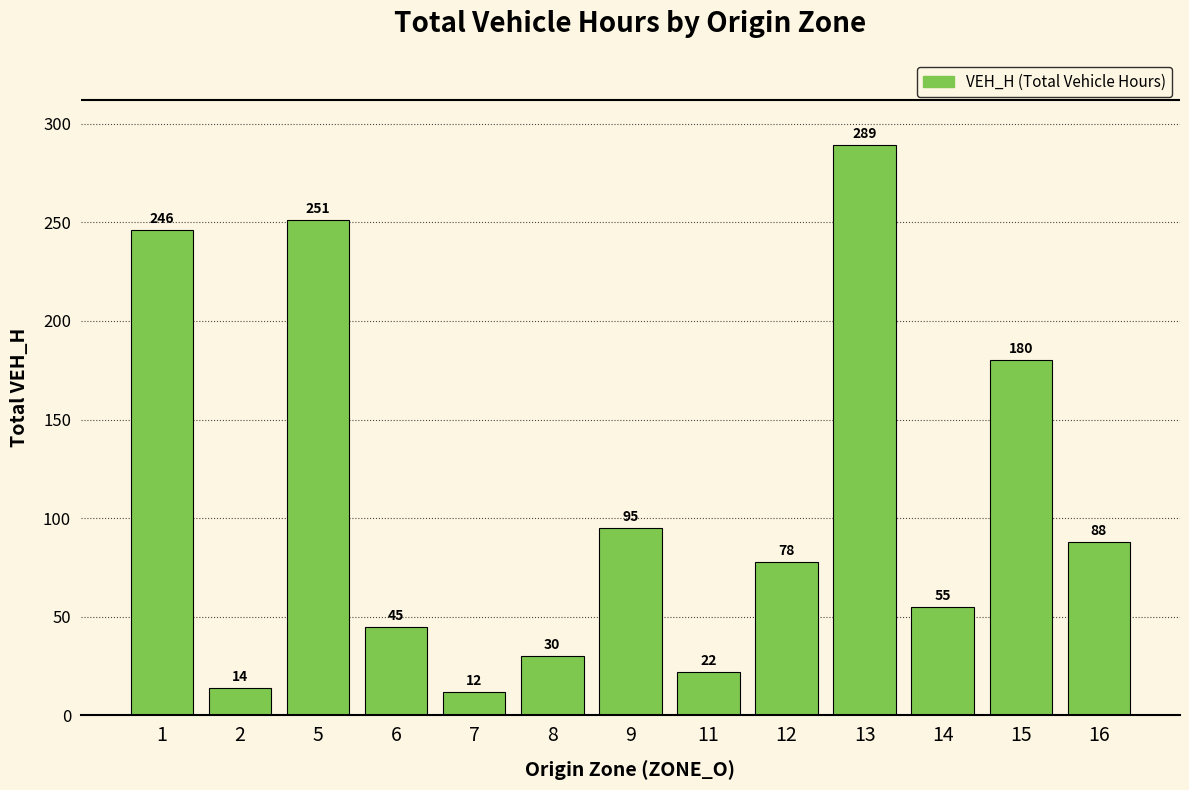

What is the approximate value at 9?

95